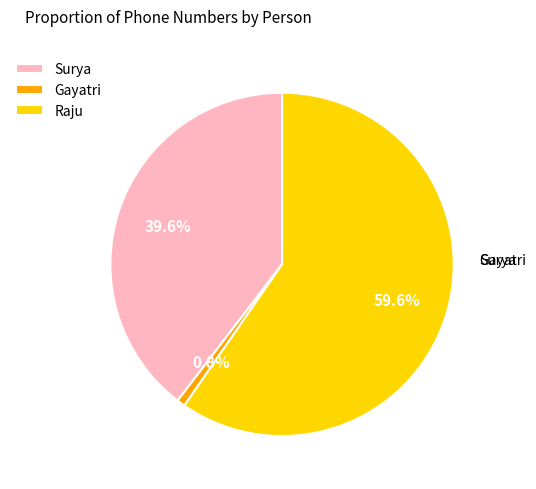

Which slice represents more than half of the pie?

Raju